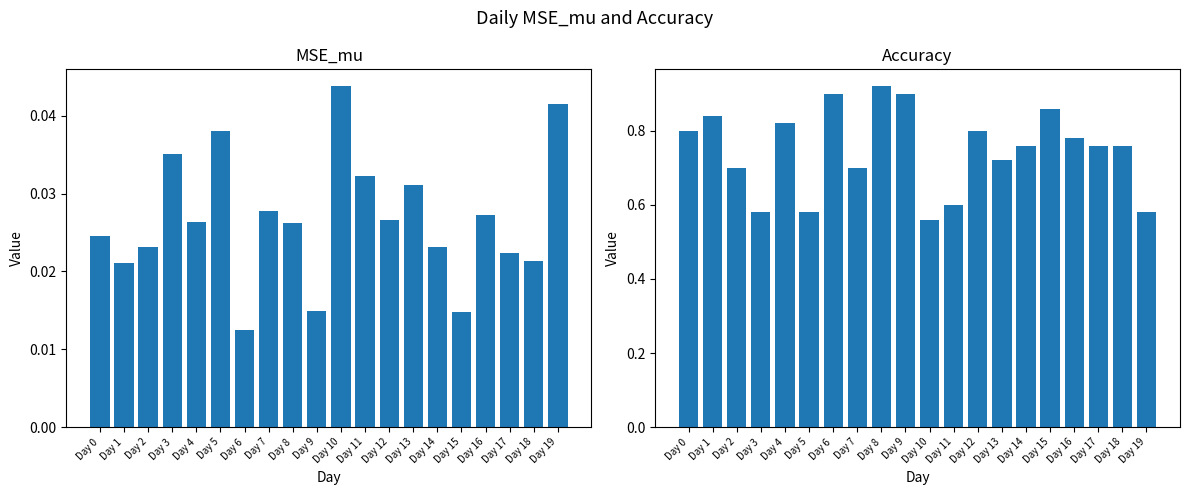

The value of Accuracy at Day 8 is 0.3. True or false?

False